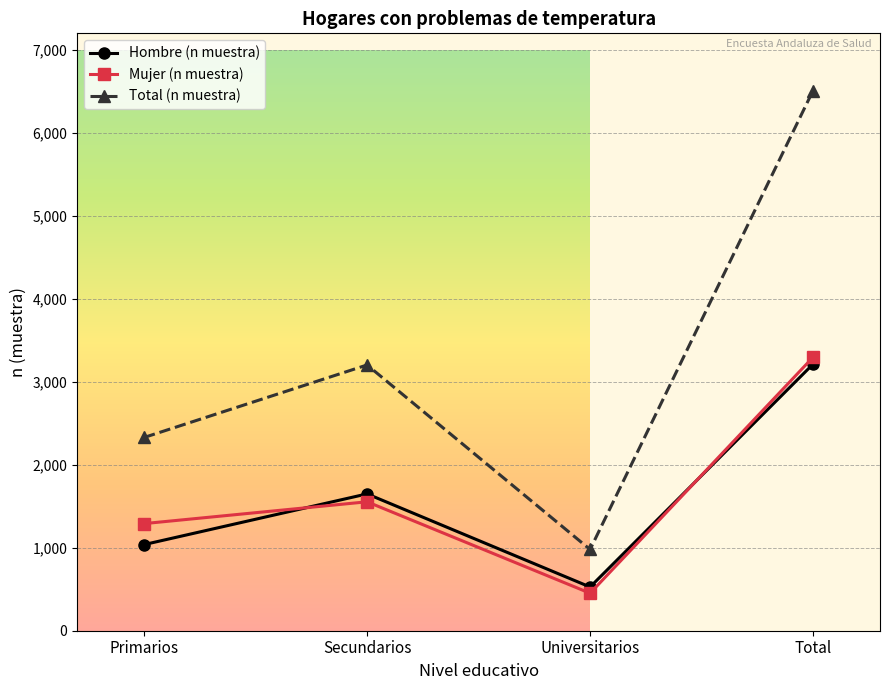

How many lines are shown in the chart?

3